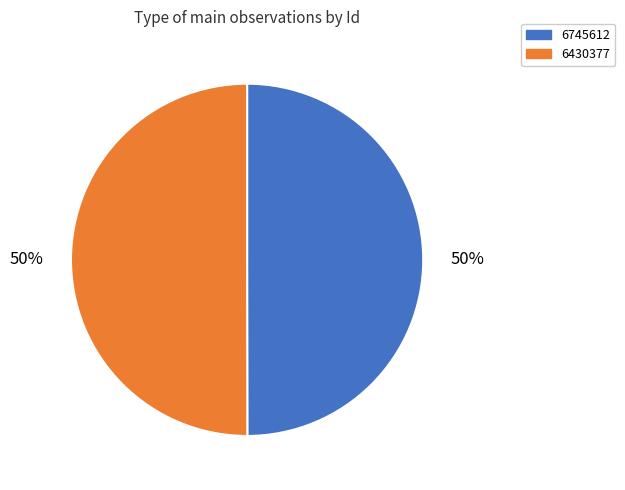

To the nearest percent, what portion does 6430377 represent?

50%